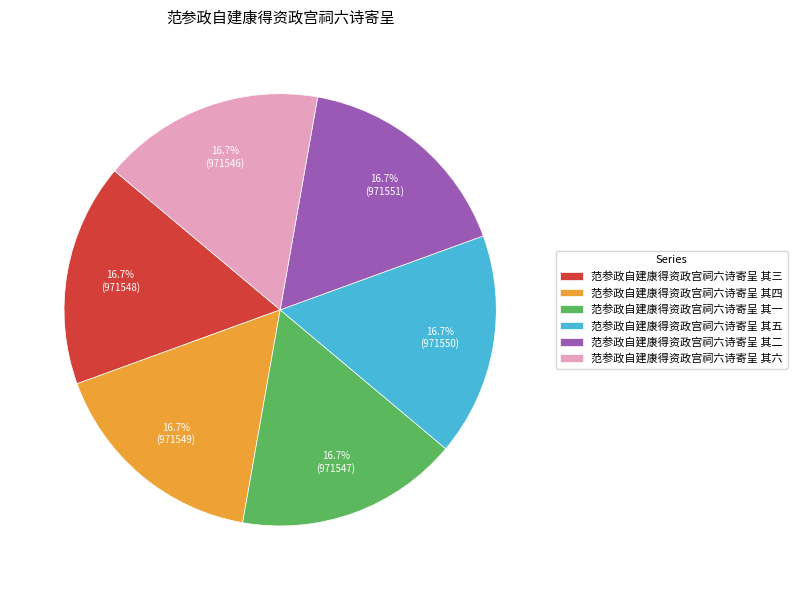

Approximately how many times larger is the value at 范参政自建康得资政宫祠六诗寄呈 其六 compared to 范参政自建康得资政宫祠六诗寄呈 其五?

1.0